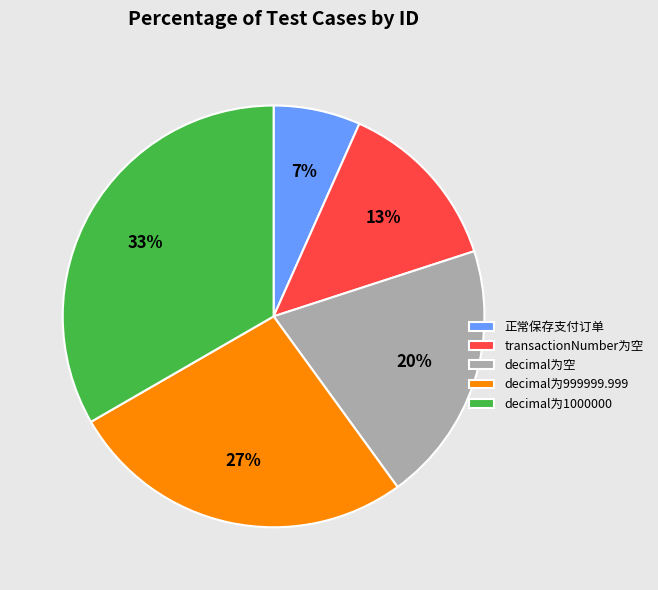

Do decimal为999999.999 and 正常保存支付订单 together represent more than half of the pie?

No